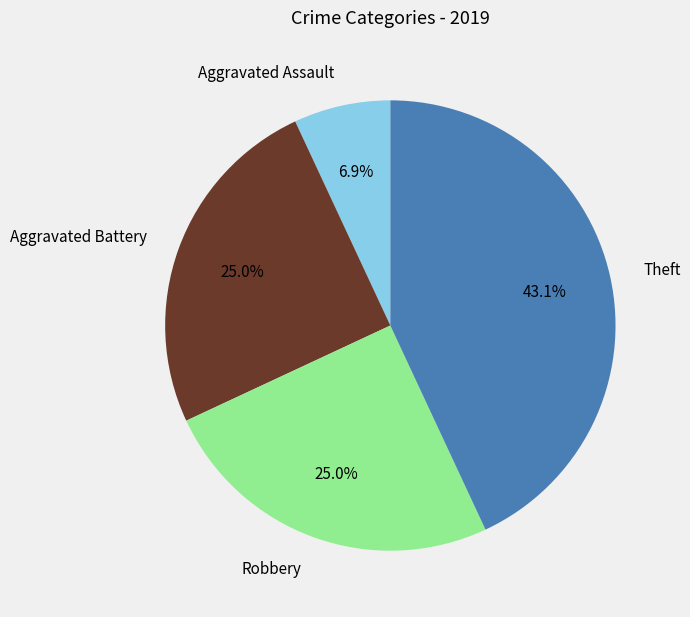

To the nearest percent, what percentage of the pie is Theft?

43%